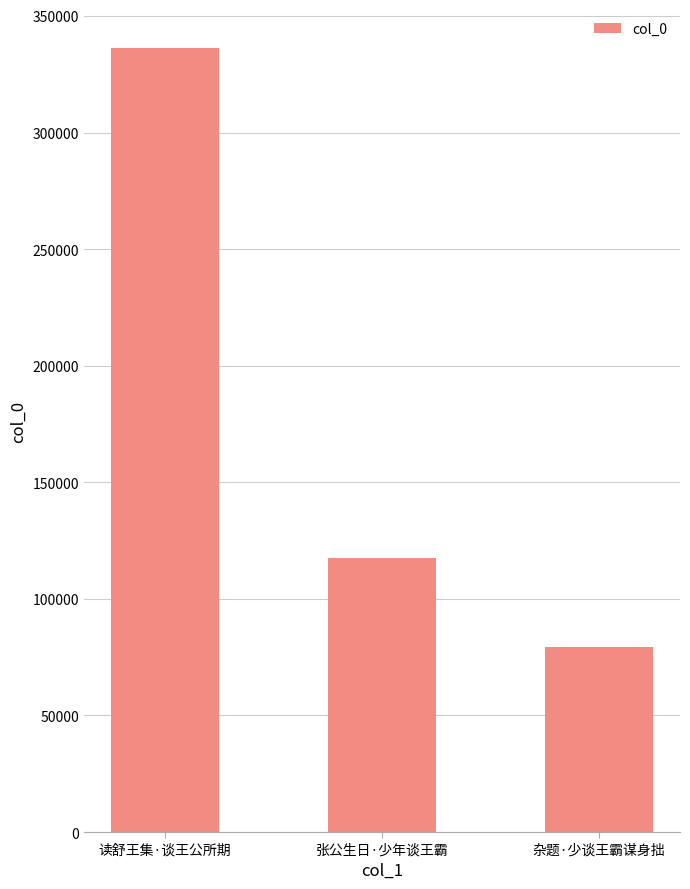

The chart shows a value of 336171 at 读舒王集·谈王公所期. True or false?

True